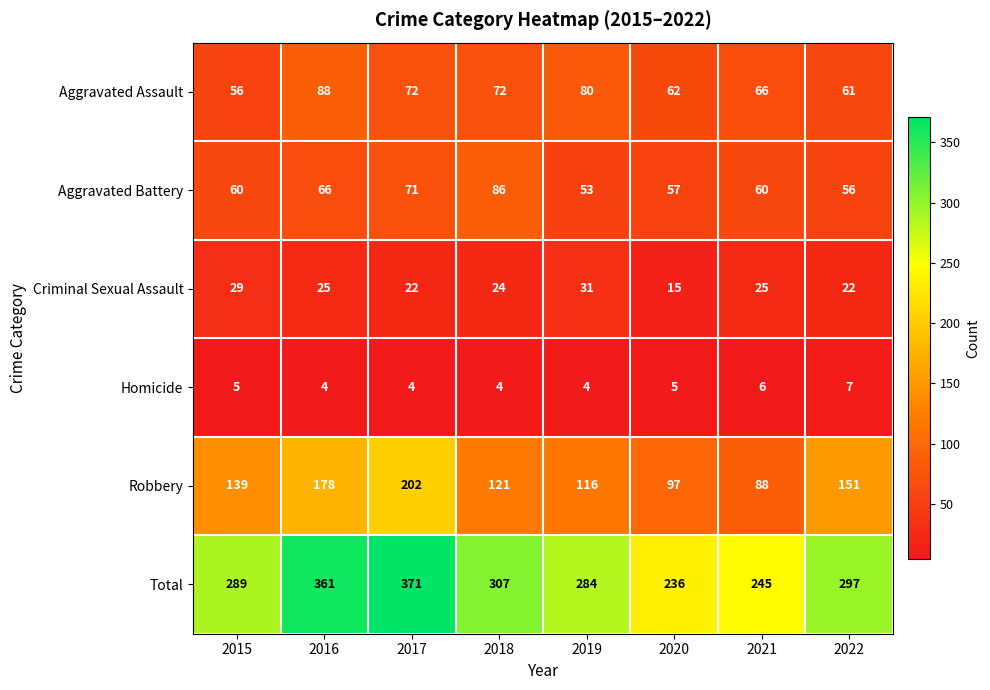

The Homicide series shows 4 at 2018. True or false?

True